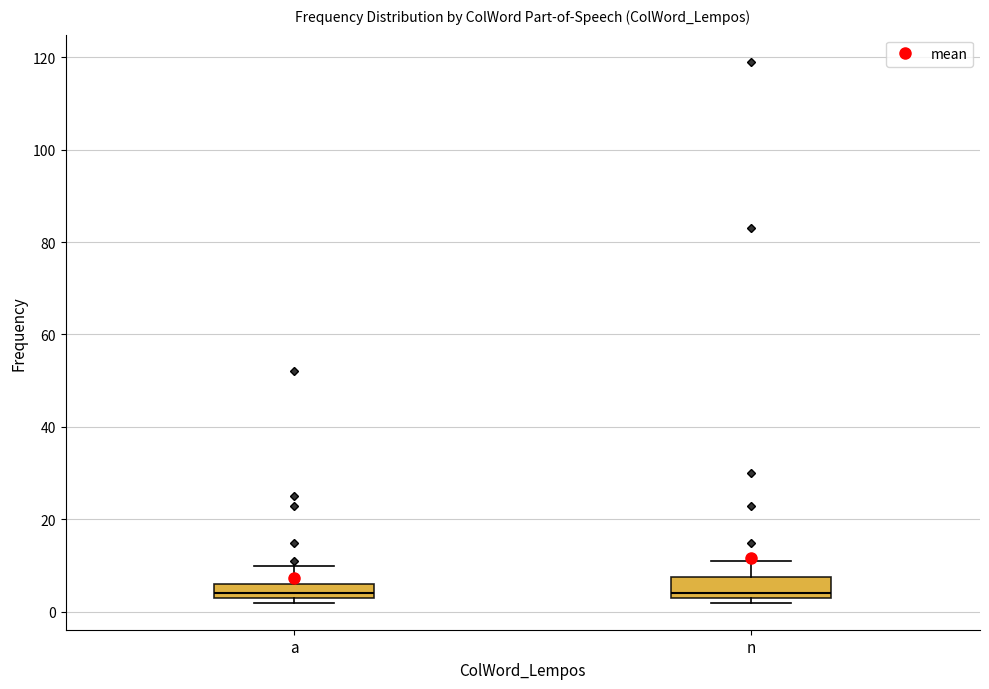

Reading left to right, read every box against the y-axis: the position of its median line, the range the box covers, and the ends of its whiskers. The values are not printed on the chart, so give them approximately, as read against the axis.

a: median 4 (just above the box's lower edge), box 4 to 6, whiskers 2 to 10
n: median 4 (just above the box's lower edge), box 4 to 8, whiskers 2 to 12